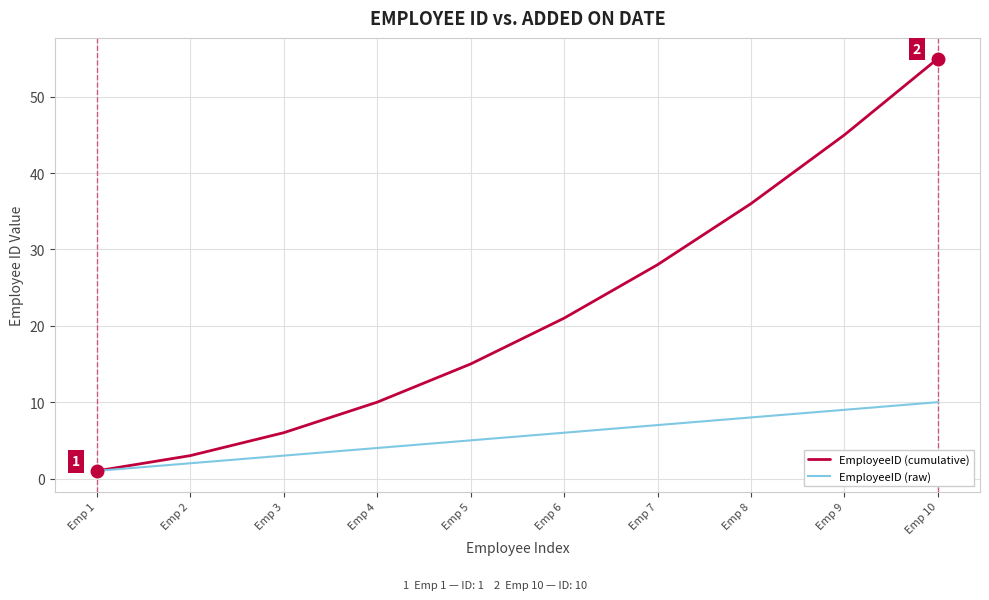

The EmployeeID (raw) series shows 9 at Emp 9. True or false?

True